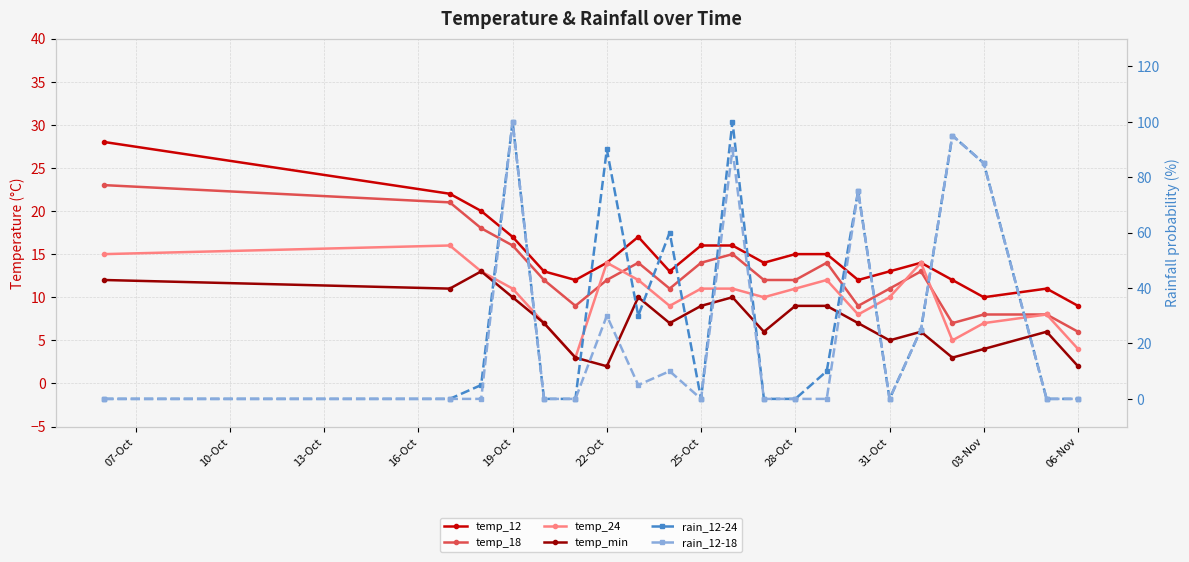

True or false: temp_min and temp_12 cross at least once.

False